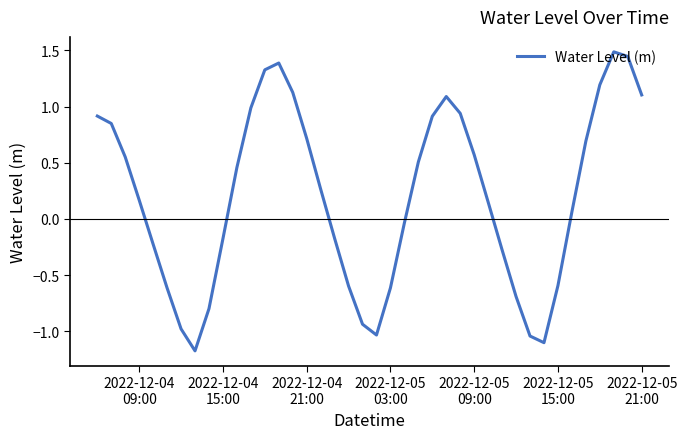

What is the difference between the maximum and minimum values?

2.7